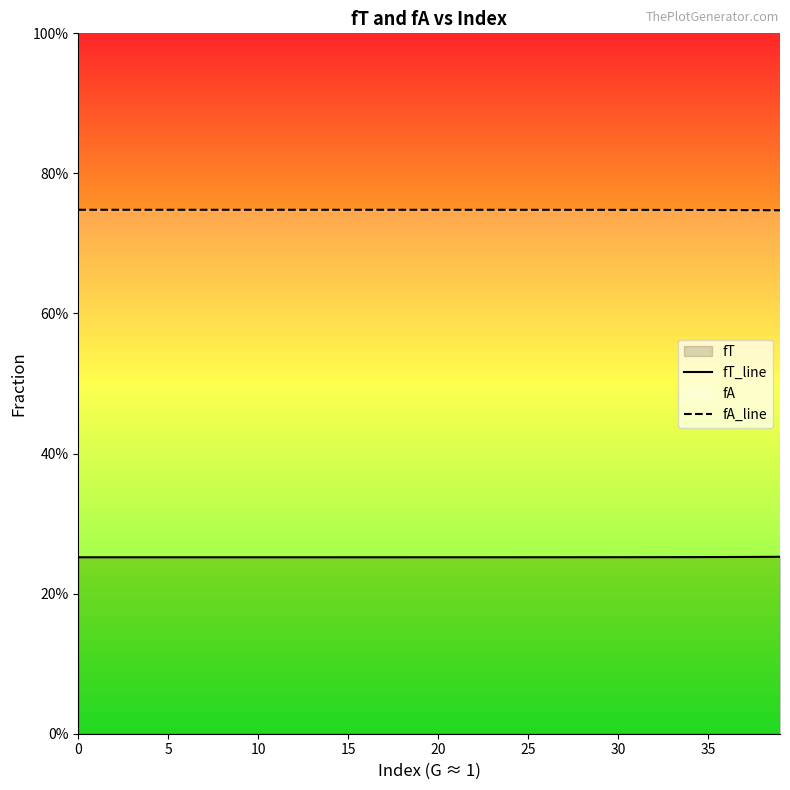

What is the total value across all series at 9?

1.0